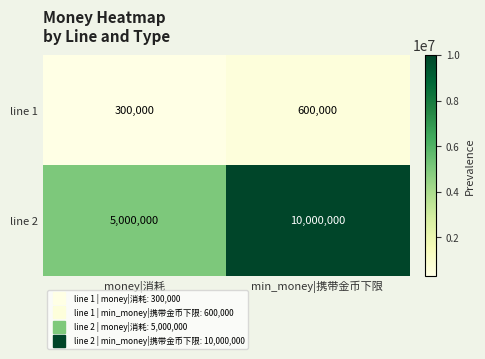

Reading left to right, list all the values displayed in this chart.

line 1: money|消耗=300000	min_money|携带金币下限=600000
line 2: money|消耗=5000000	min_money|携带金币下限=10000000